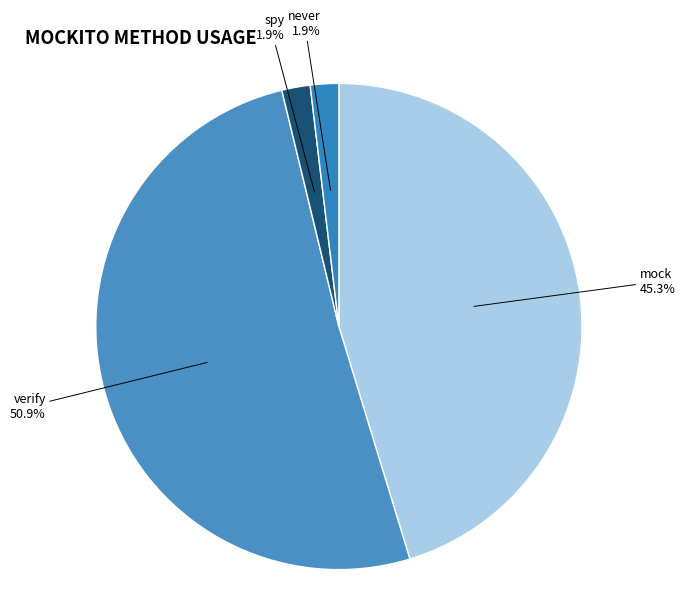

The never slice represents 16% of the pie. True or false?

False